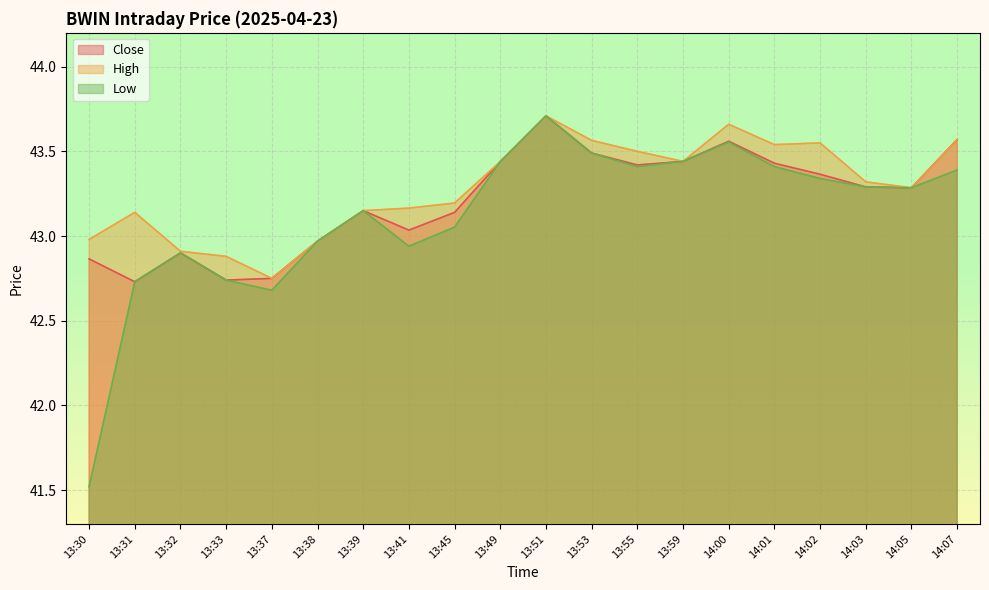

How many interior local peaks does the Low series have?

4